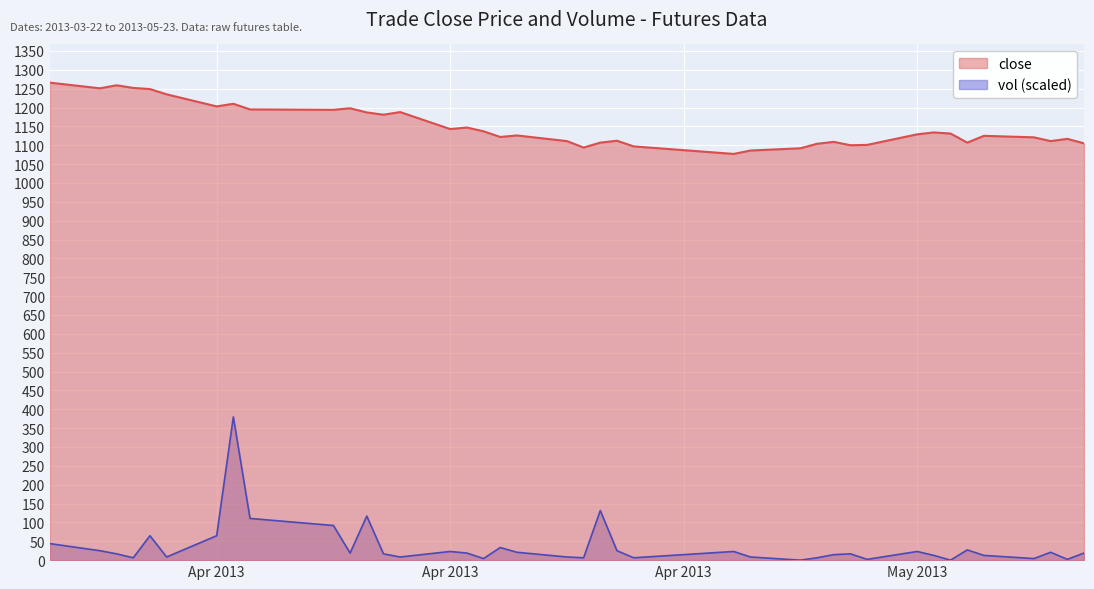

What is the sum of all close values?

46013.0